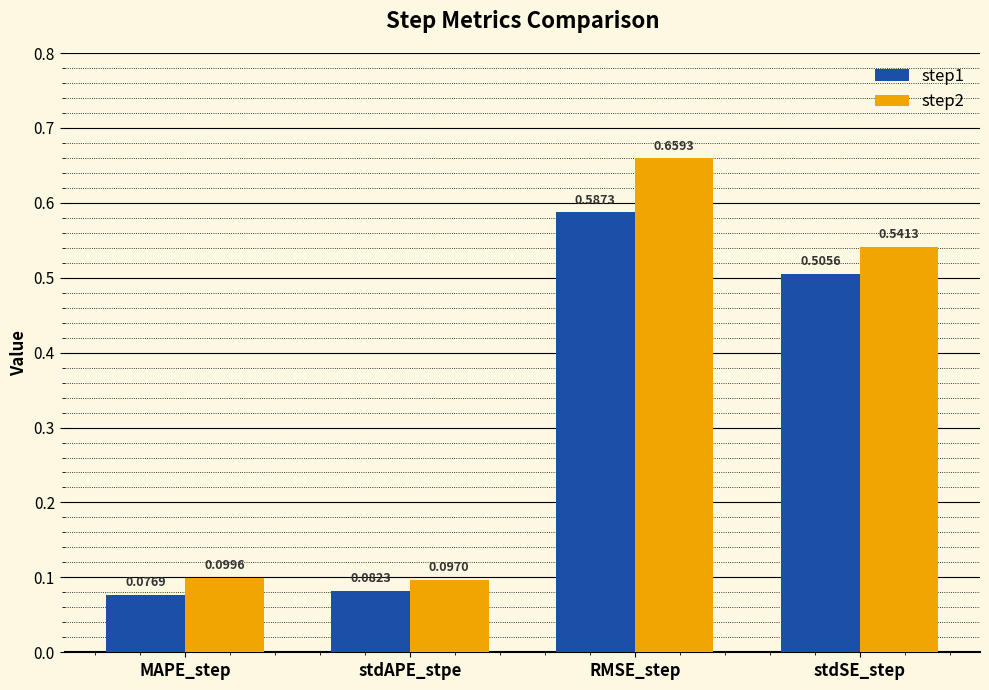

Rank the series by their average value, from lowest to highest.

step1, step2